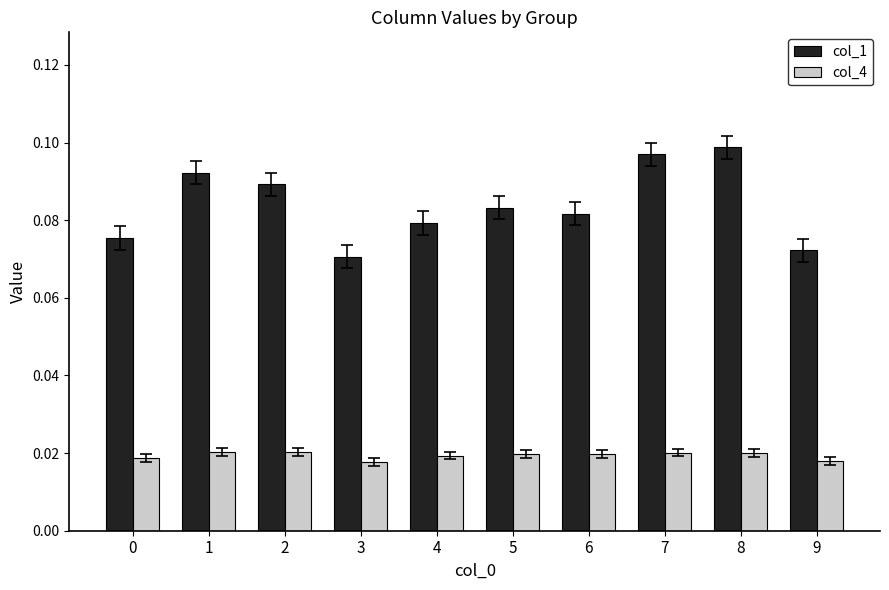

Does the chart contain stacked bars?

No